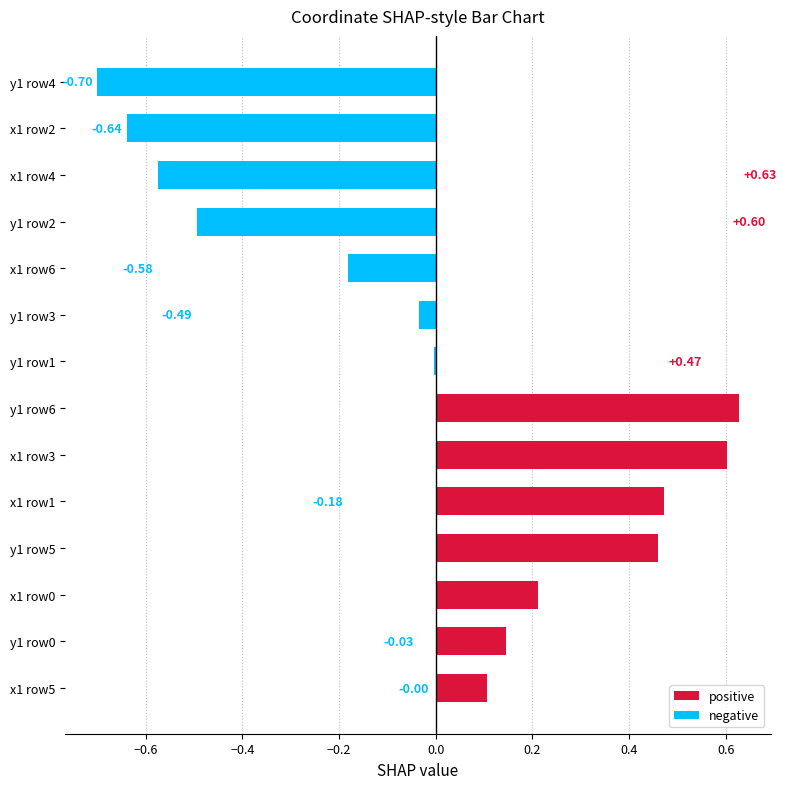

What is the sum of all positive values?

2.6